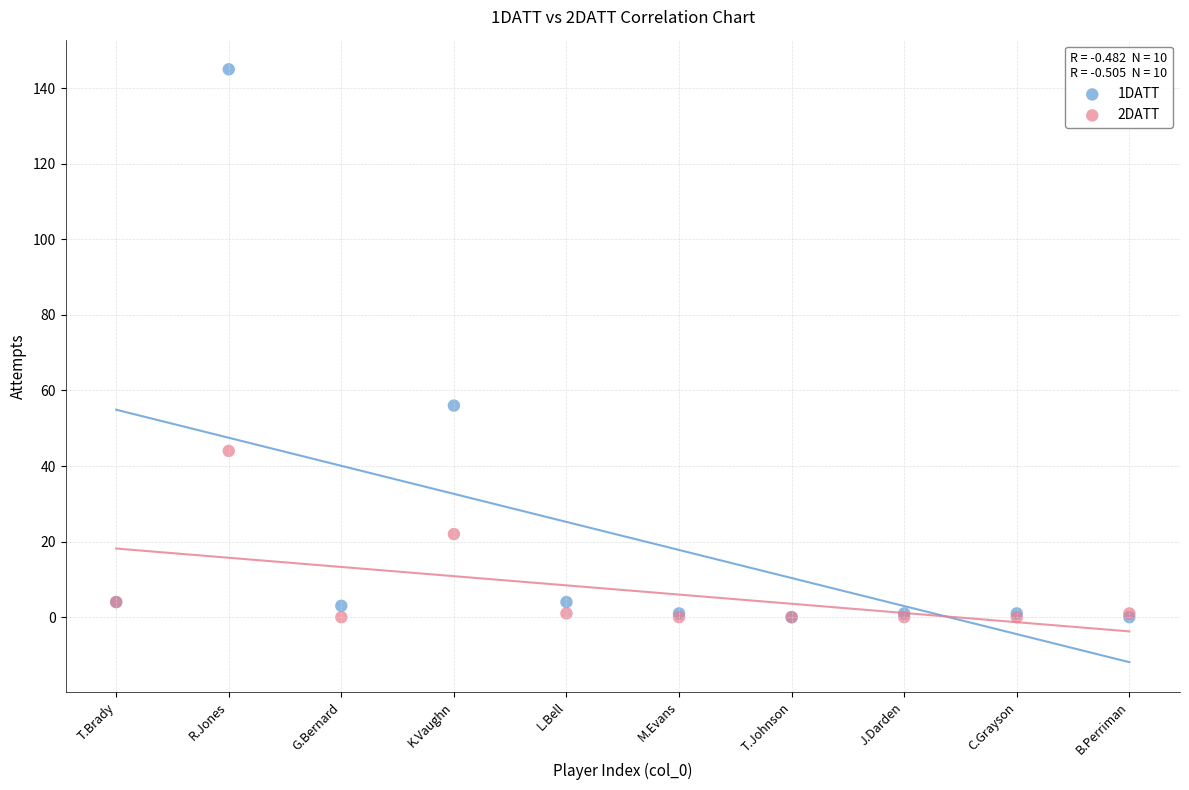

Across all series, what Y value is closest to 72?

56